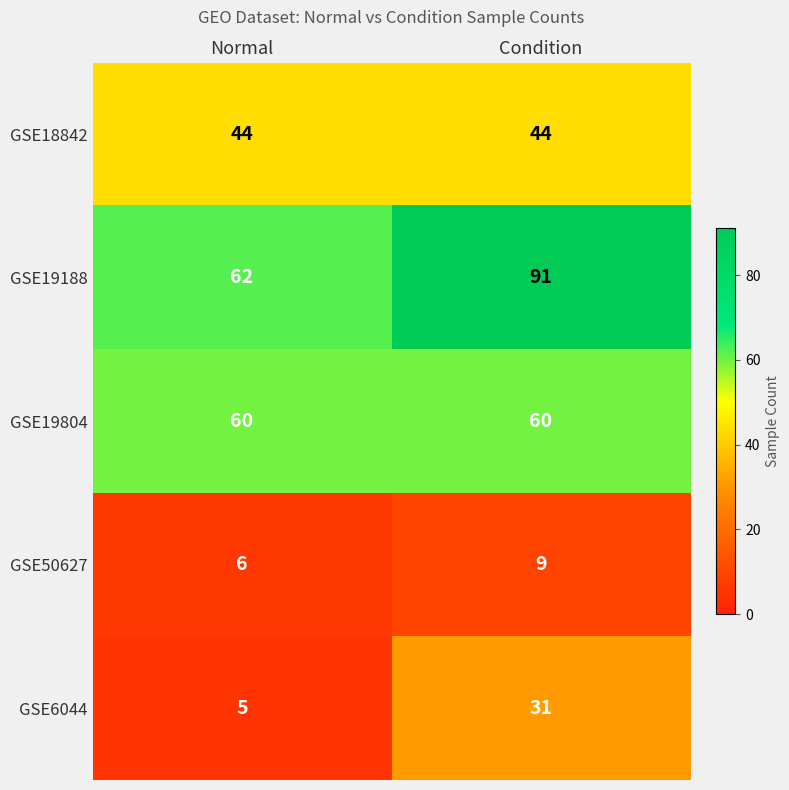

What is the sum of all GSE6044 values?

36